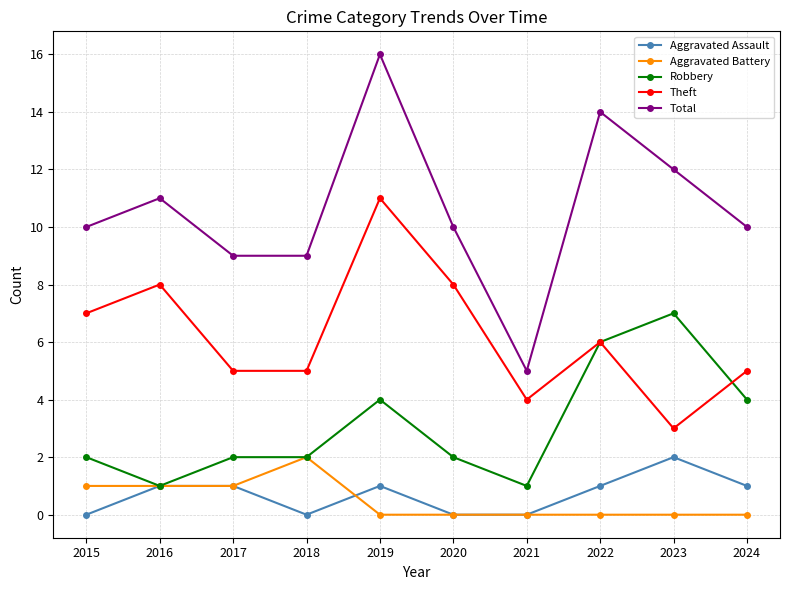

True or false: Aggravated Battery and Theft intersect in this chart.

False